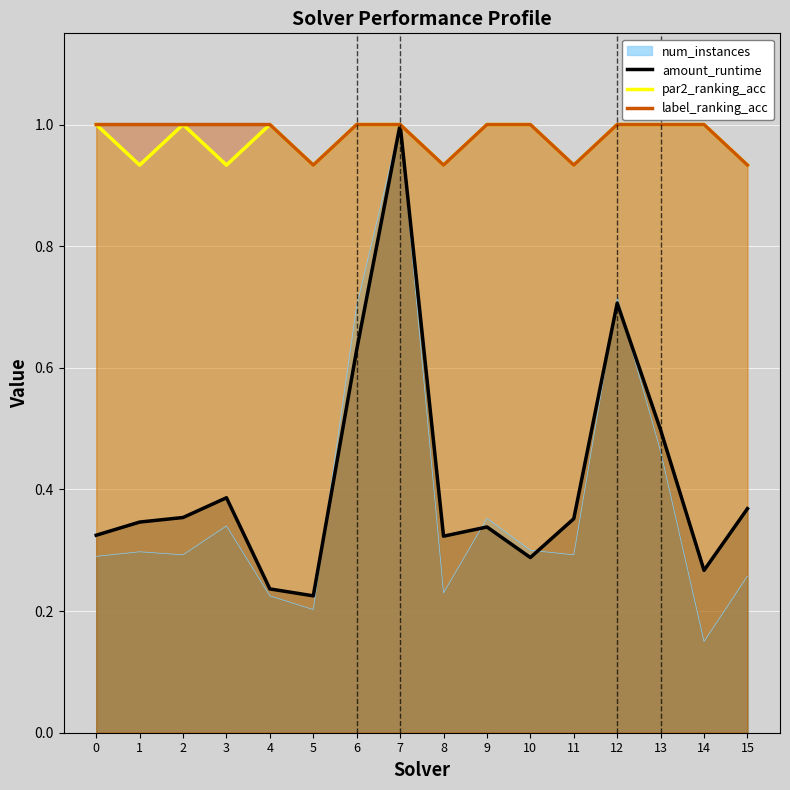

Which series has the largest range (max minus min)?

num_instances